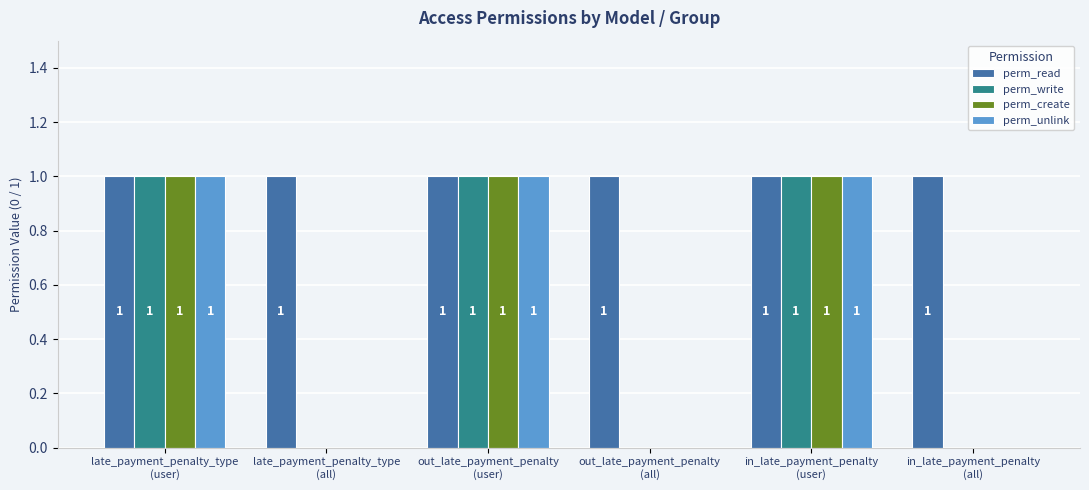

Which series has the largest total across all categories?

perm_read